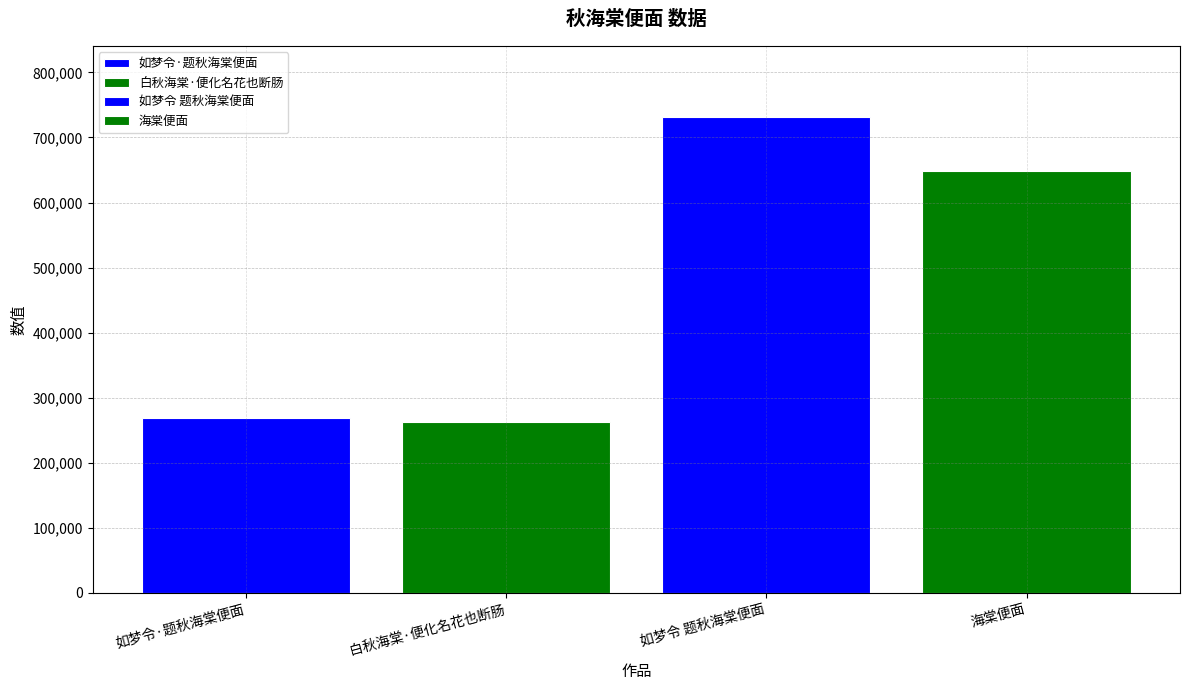

What is the greatest value displayed?

731018